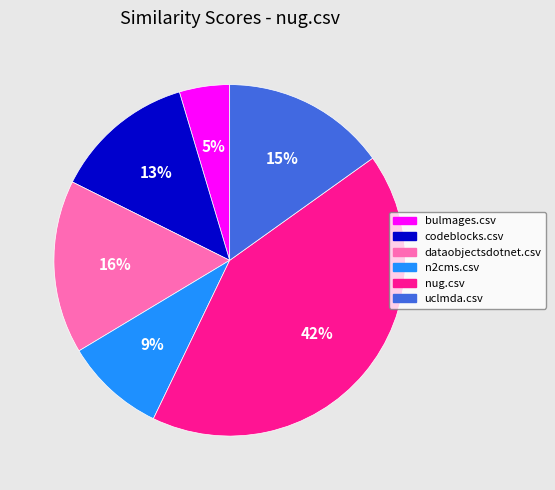

What is the largest slice in the pie chart?

nug.csv